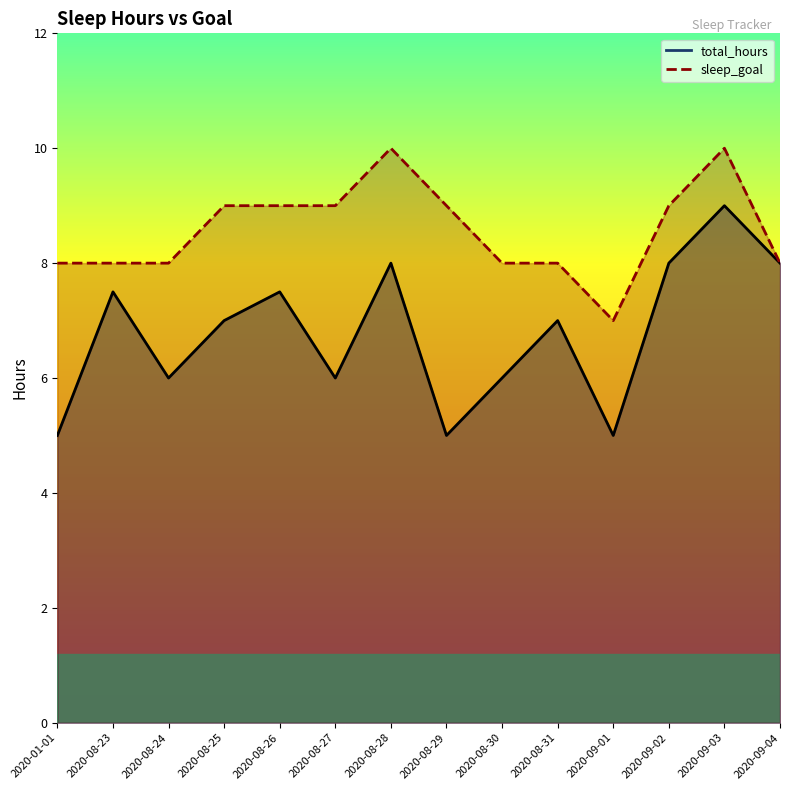

At which label does sleep_goal reach its peak?

2020-08-28